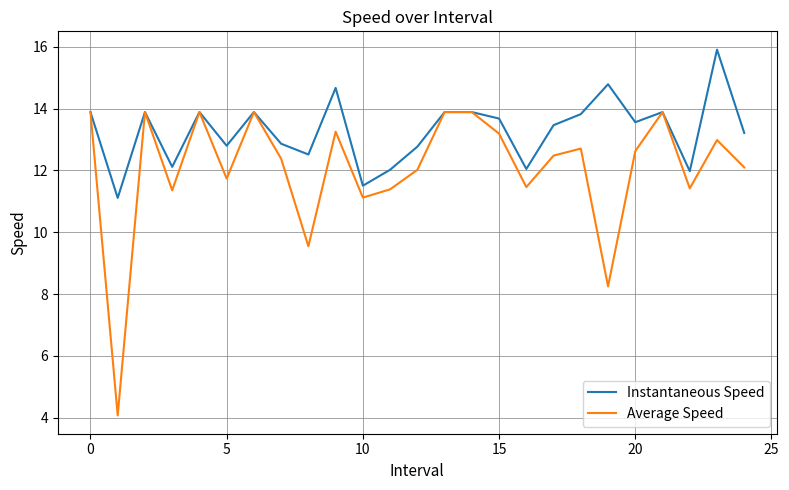

What is the smallest value displayed?

4.1